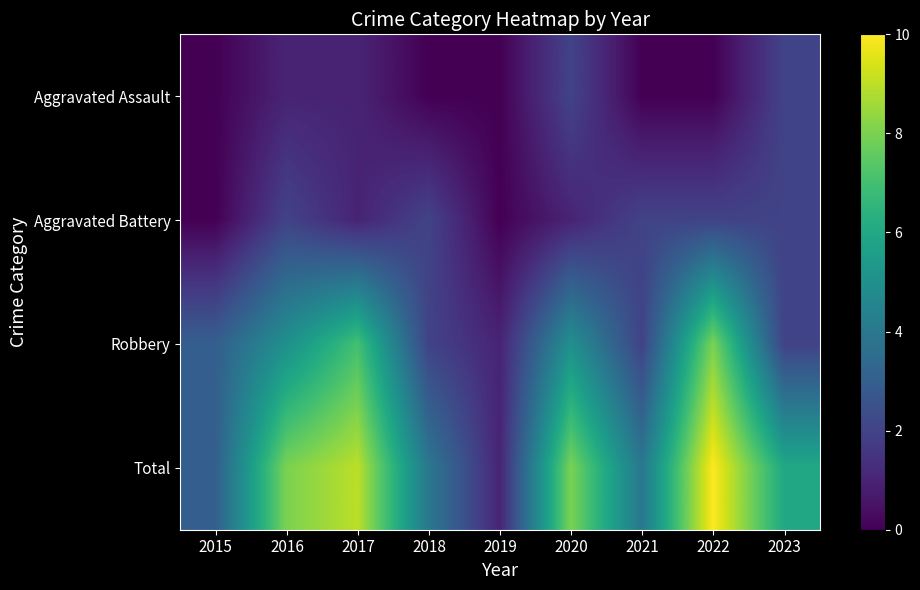

Which label corresponds to the smallest value in the chart?

2015